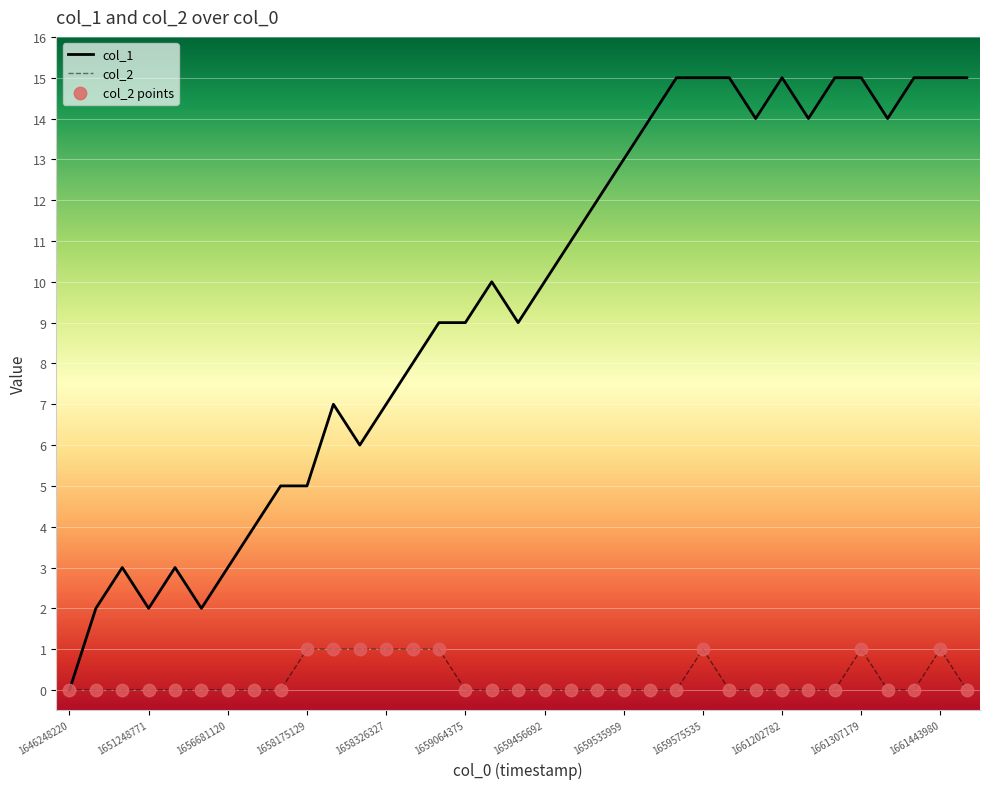

List the series in order of their overall mean, highest first.

col_1, col_2